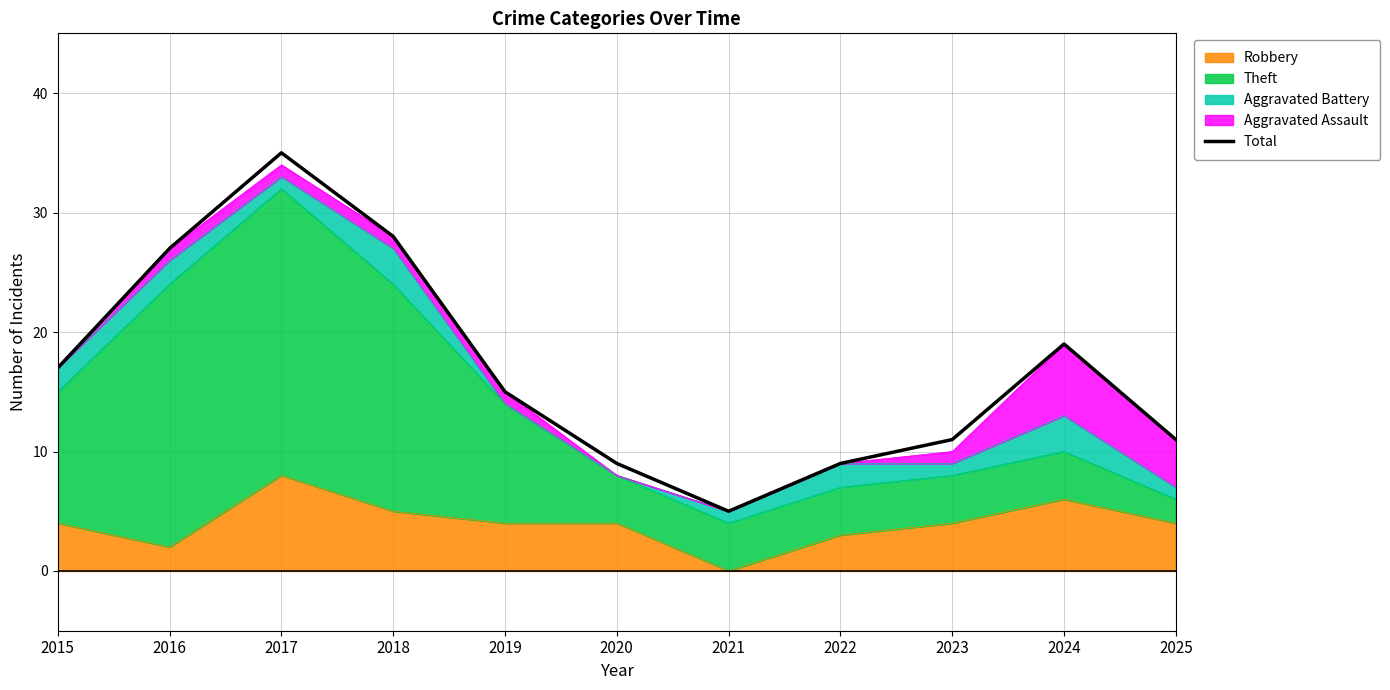

How many lines are shown in the chart?

1